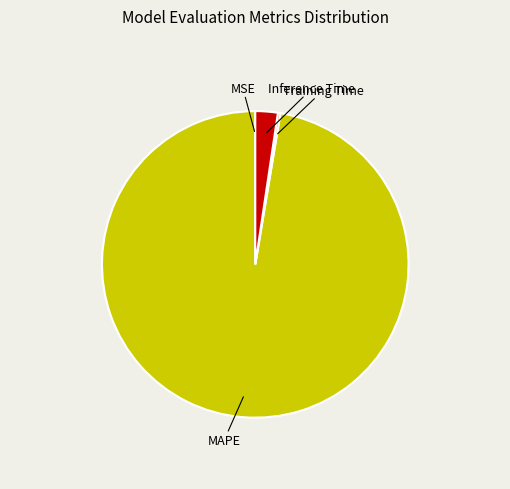

Does any single category account for the majority?

Yes